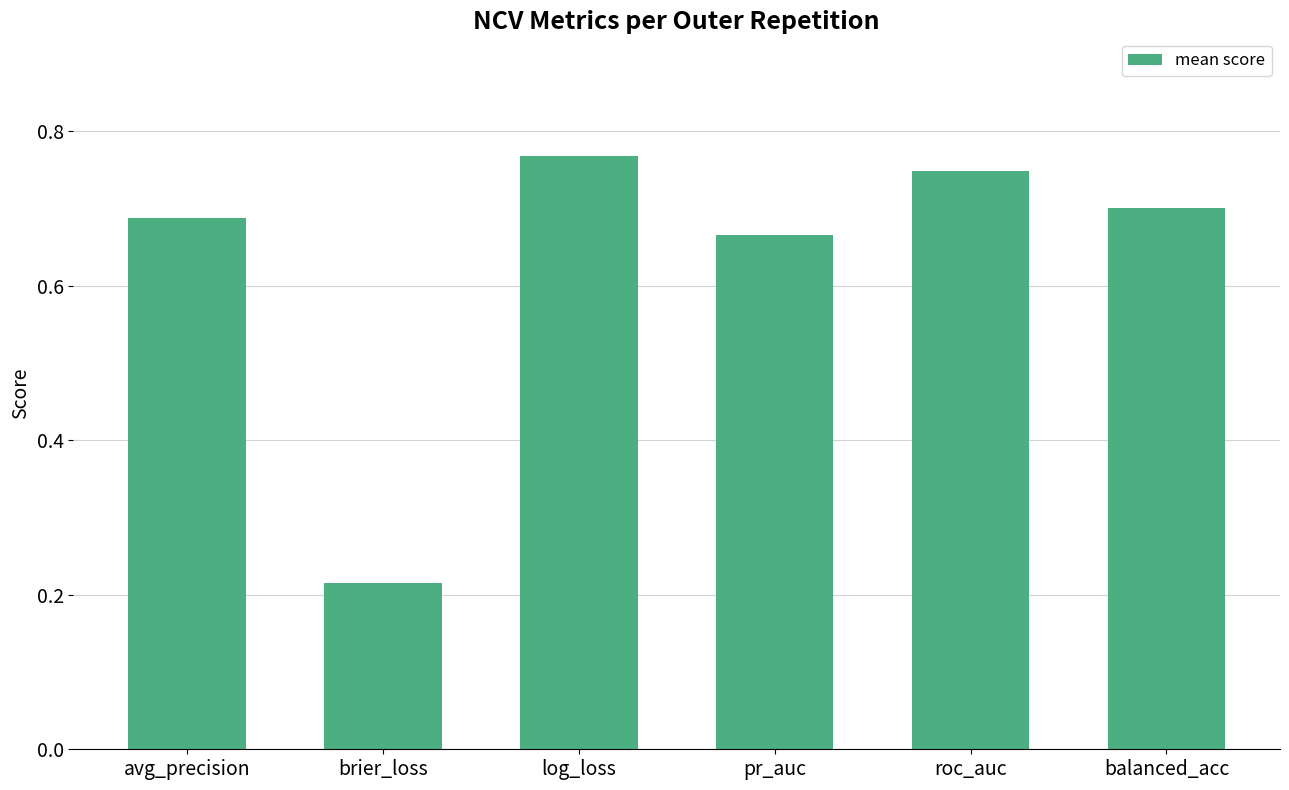

The chart shows a value of 1.1 at balanced_acc. True or false?

False